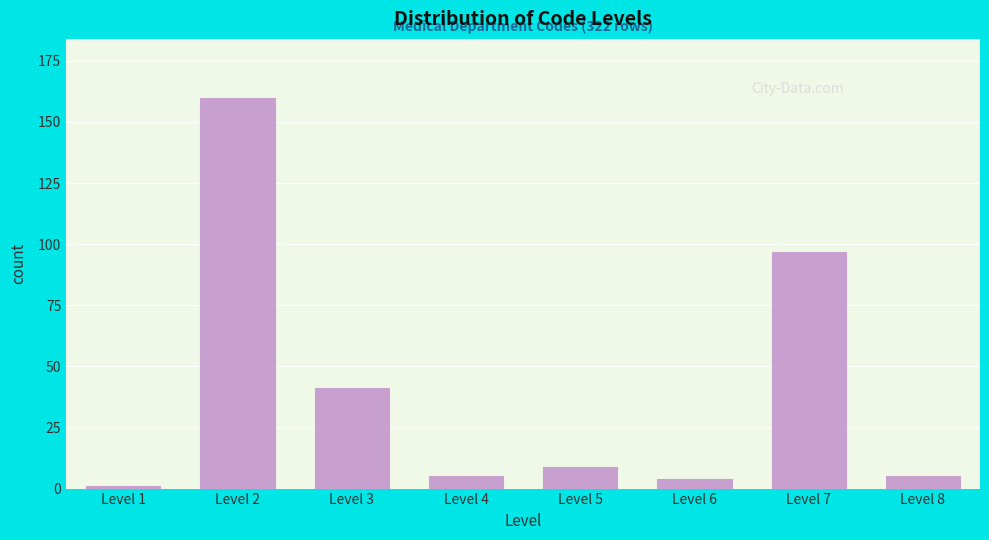

Reading left to right, what are all the values shown in this chart?

1	160	41	5	9	4	97	5